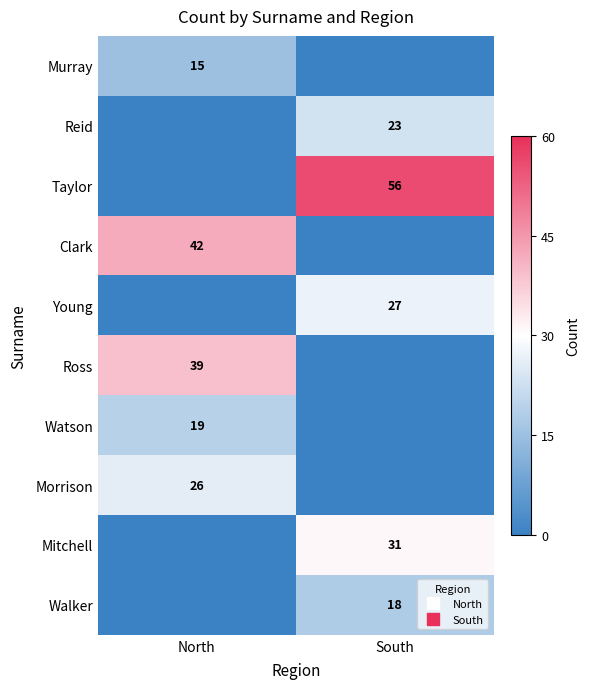

Rank the series by their maximum value, from lowest to highest.

Murray, Walker, Watson, Reid, Morrison, Young, Mitchell, Ross, Clark, Taylor